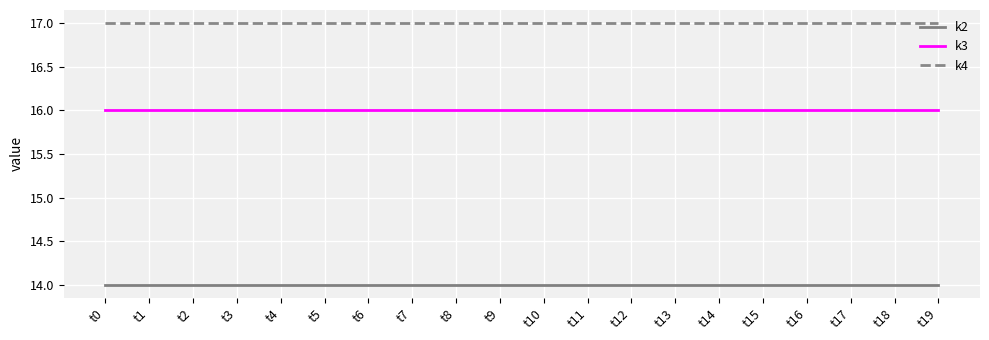

True or false: k3 and k4 cross at least once.

False